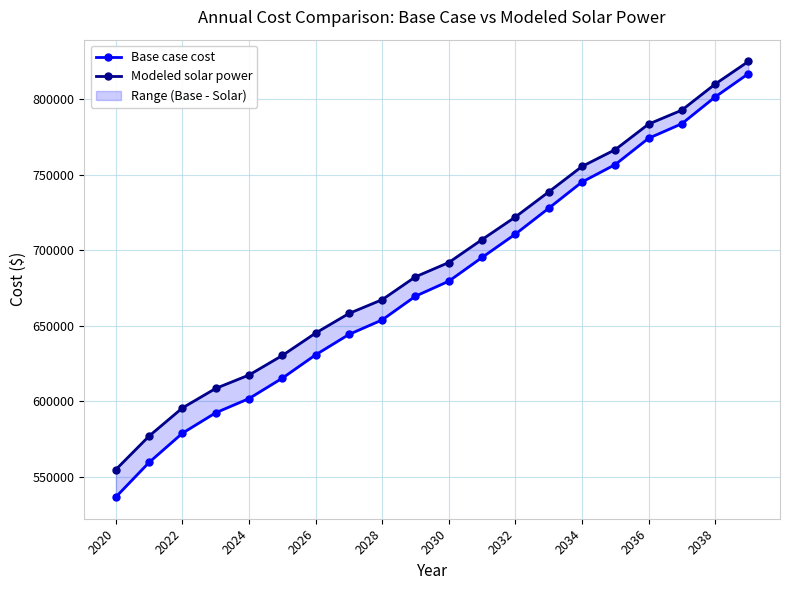

Rank the series by their maximum value, from lowest to highest.

Base case cost, Modeled solar power